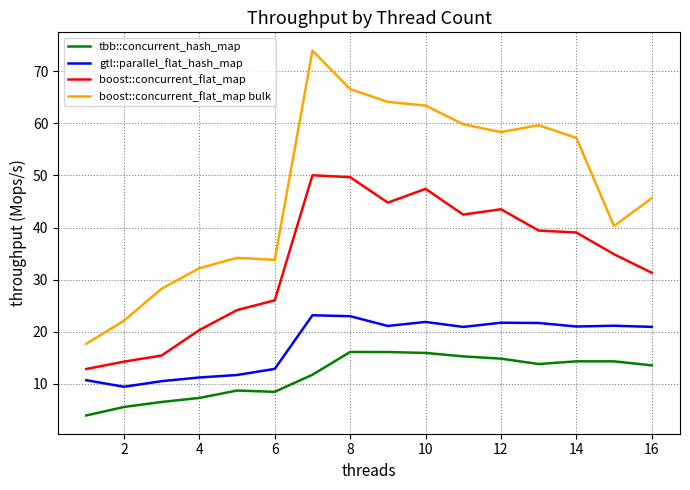

Which series has the largest total across all categories?

boost::concurrent_flat_map bulk